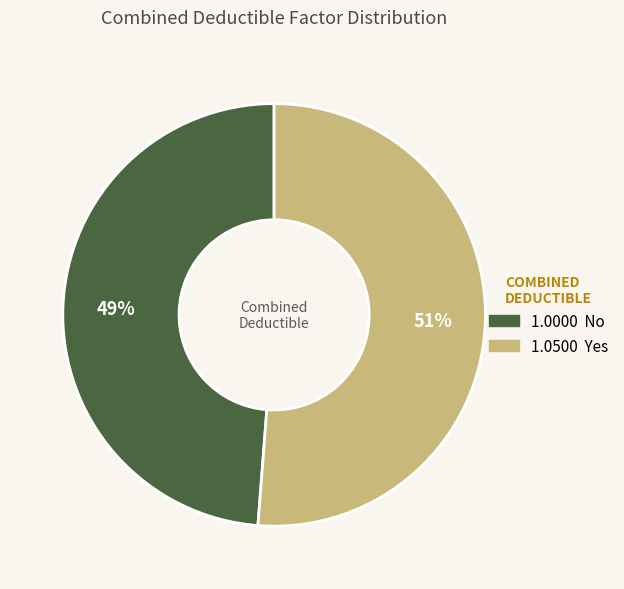

Is there any slice that represents more than half of the pie?

Yes